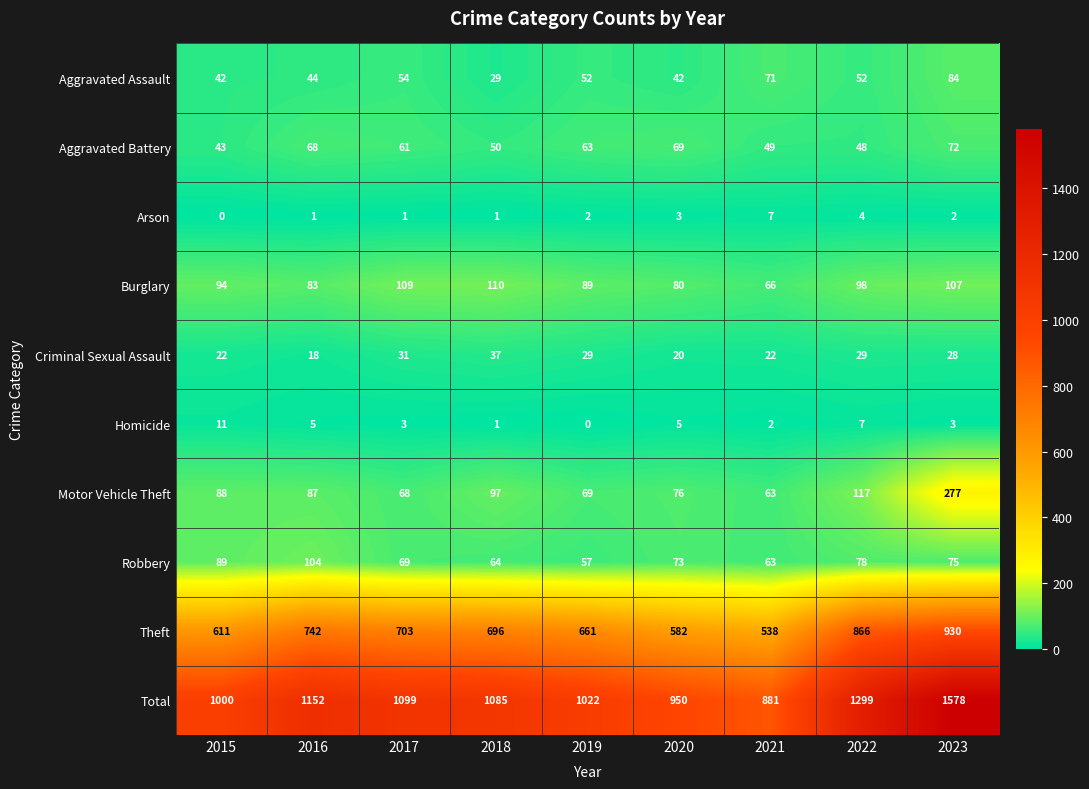

Is it true that Arson equals 3 at 2020?

True